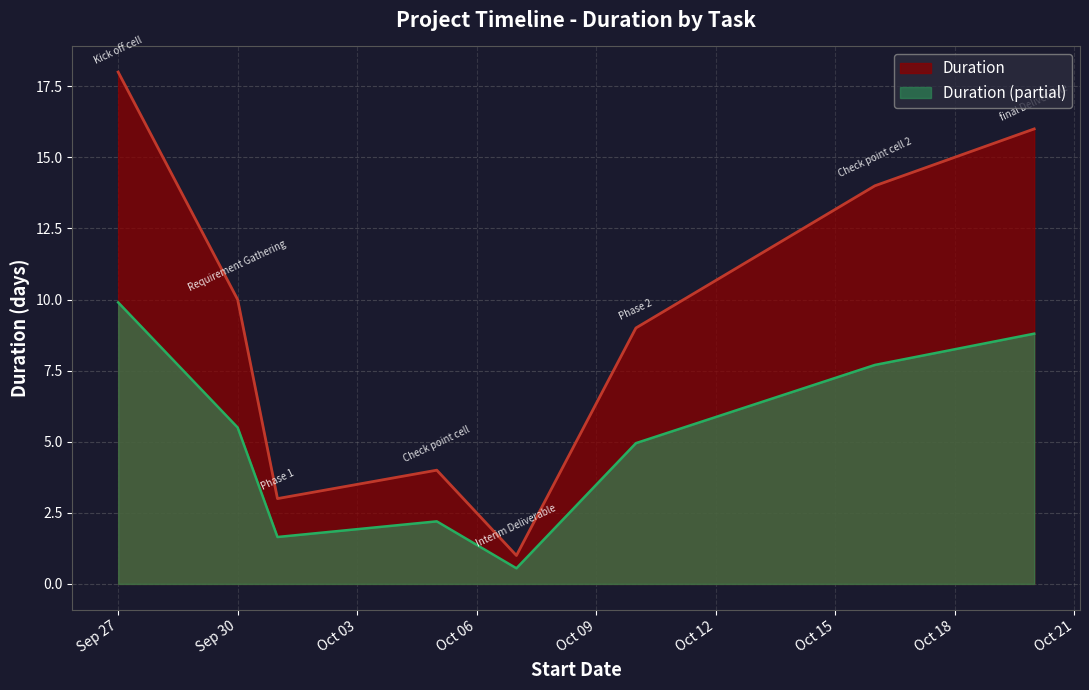

At which category does the chart reach its minimum across all series?

Interim Deliverable